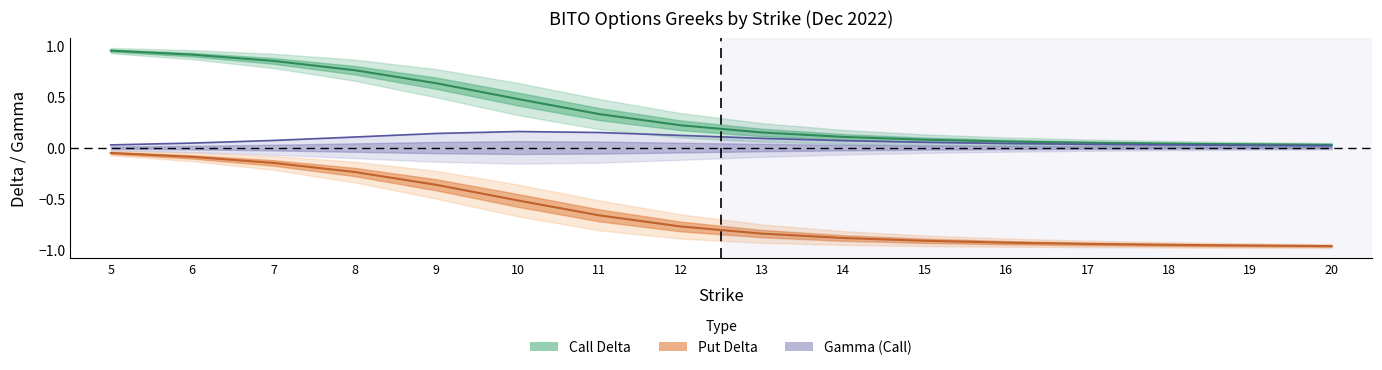

Which category has the lowest value across all series?

20